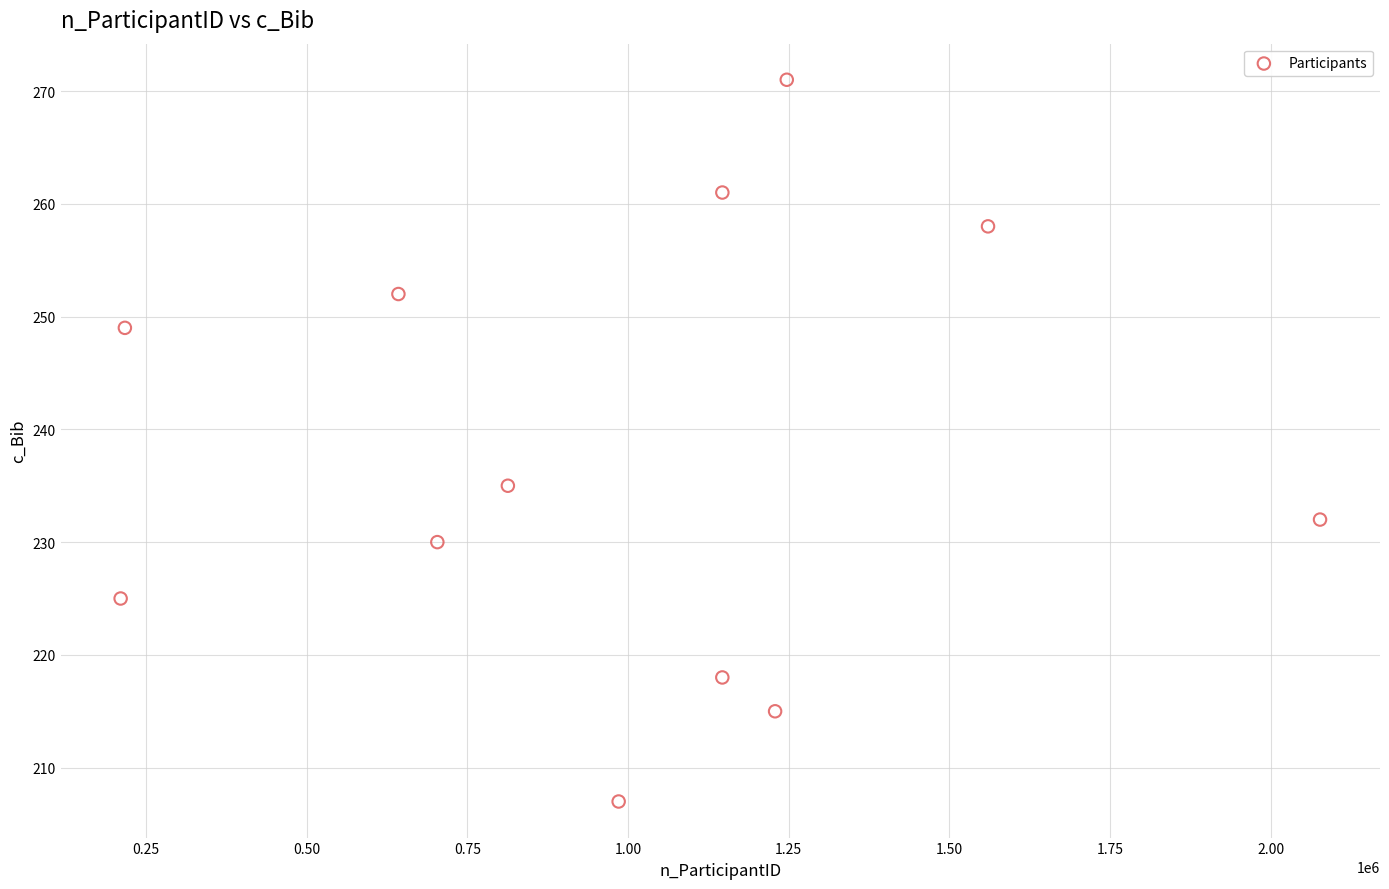

What Y value in the scatter plot is closest to 239?

235